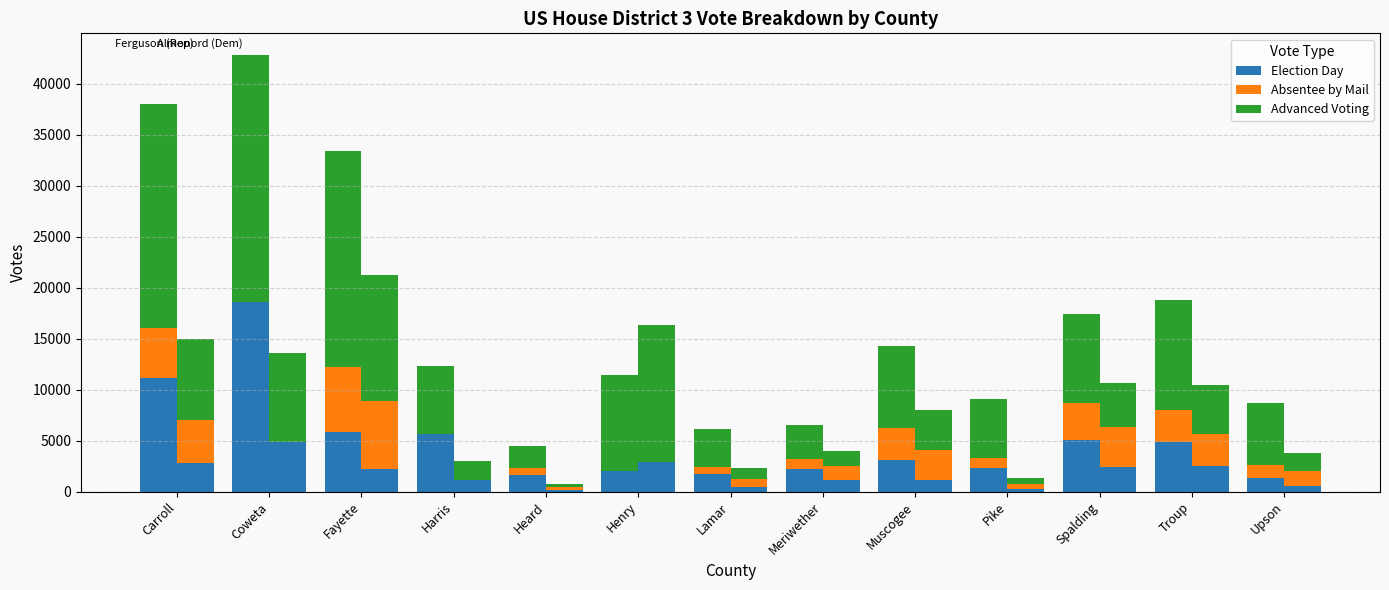

Where does the Absentee by Mail series first go above 1022?

Carroll